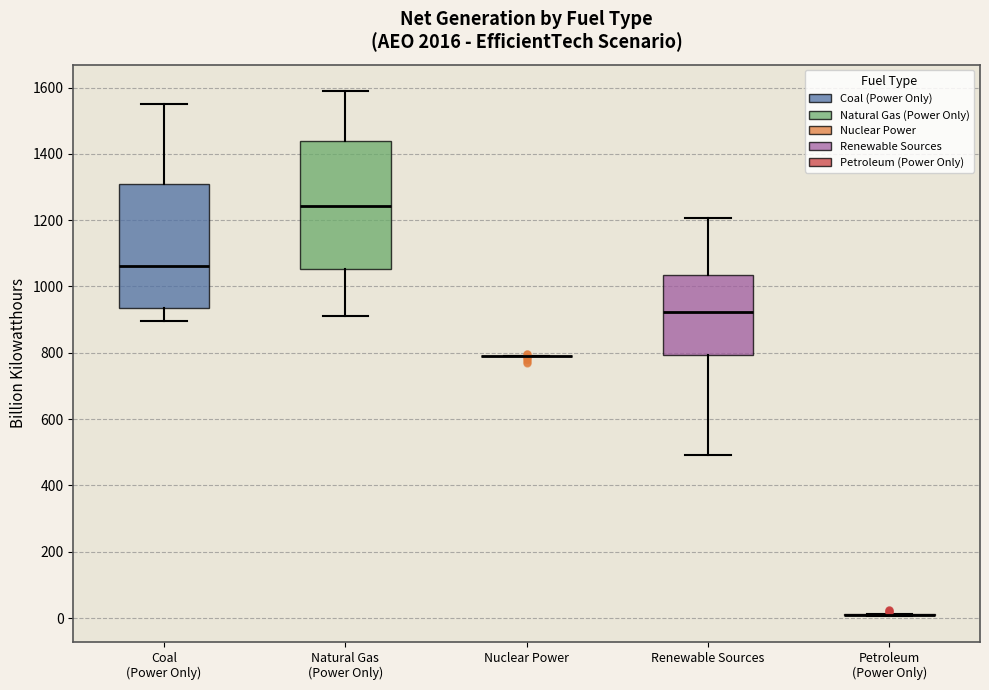

Reading left to right, transcribe this box plot: for each box, give where its median line is, the range the box spans, and where its two whiskers end, as read against the y-axis. The values are not printed on the chart, so give them approximately, as read against the axis.

Coal (Power Only): median 1060, box 940 to 1300, whiskers 900 to 1540
Natural Gas (Power Only): median 1240, box 1060 to 1440, whiskers 920 to 1580
Nuclear Power: box collapsed to a line at 780, whiskers 780 to 780
Renewable Sources: median 920, box 800 to 1040, whiskers 500 to 1200
Petroleum (Power Only): box collapsed to a line at 20, whiskers 0 to 20